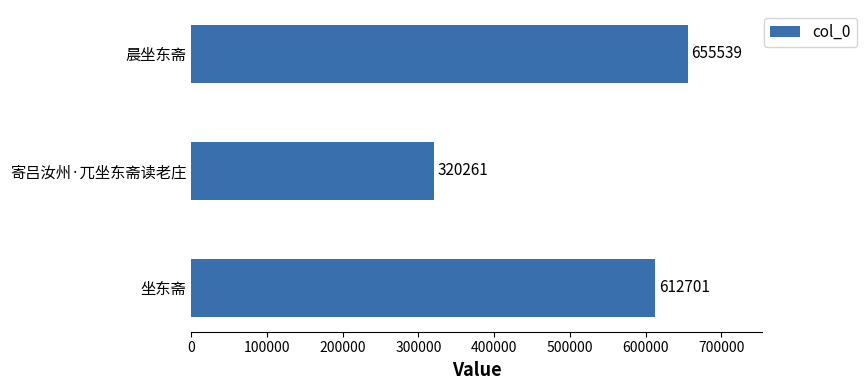

Does the chart contain stacked bars?

No